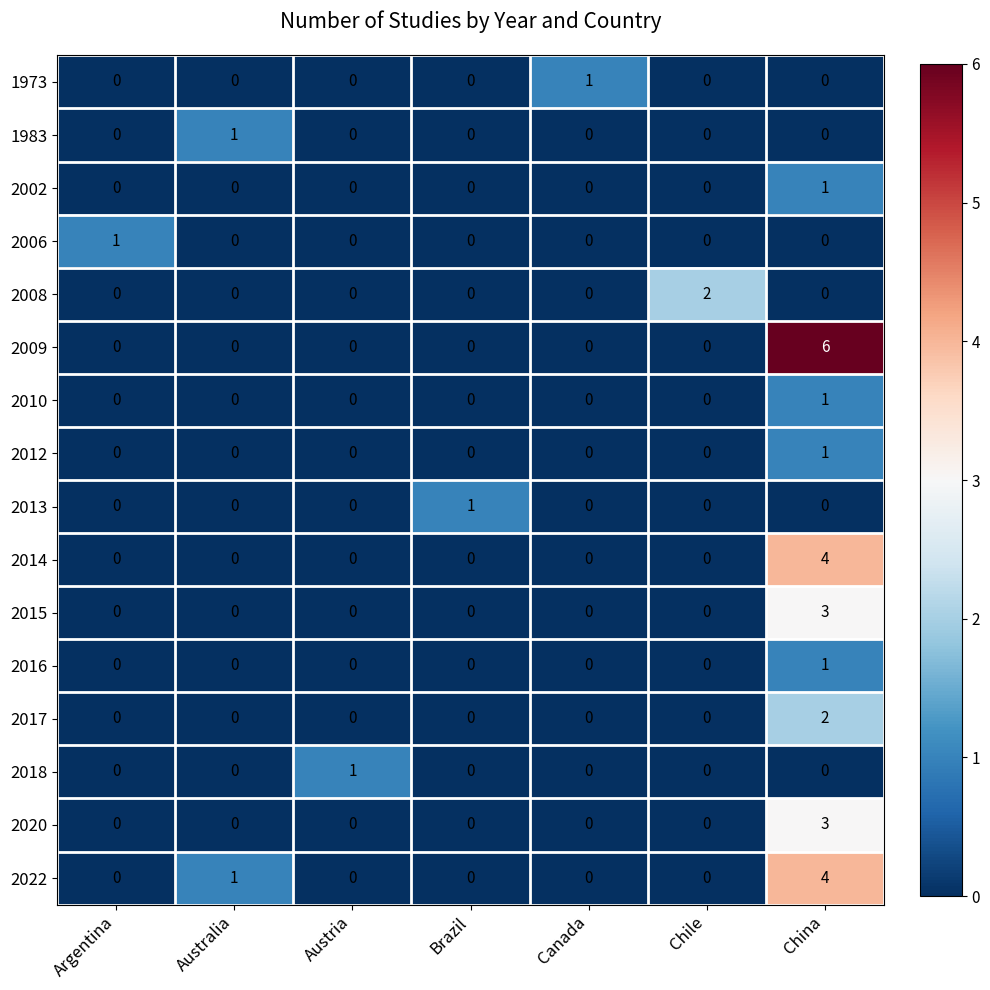

How many data points in 2008 are above 0?

1